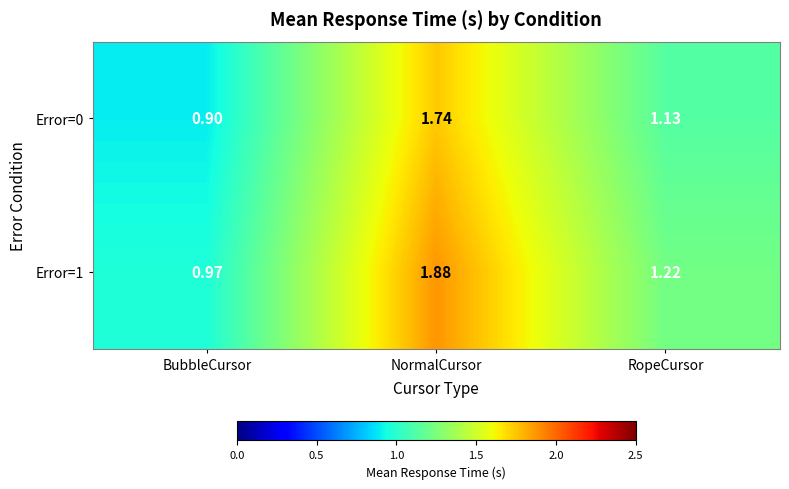

Which label corresponds to the largest value in the chart?

NormalCursor